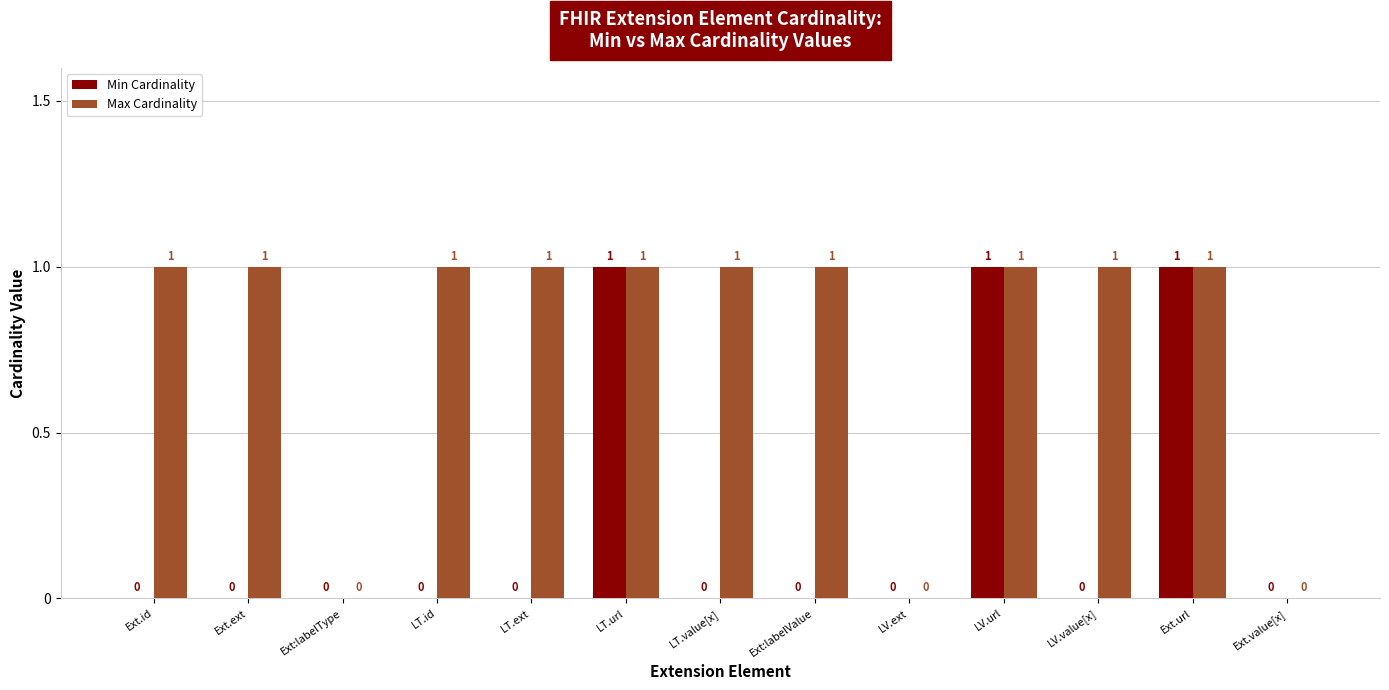

The value of Min Cardinality at Ext:labelType is 0. True or false?

True